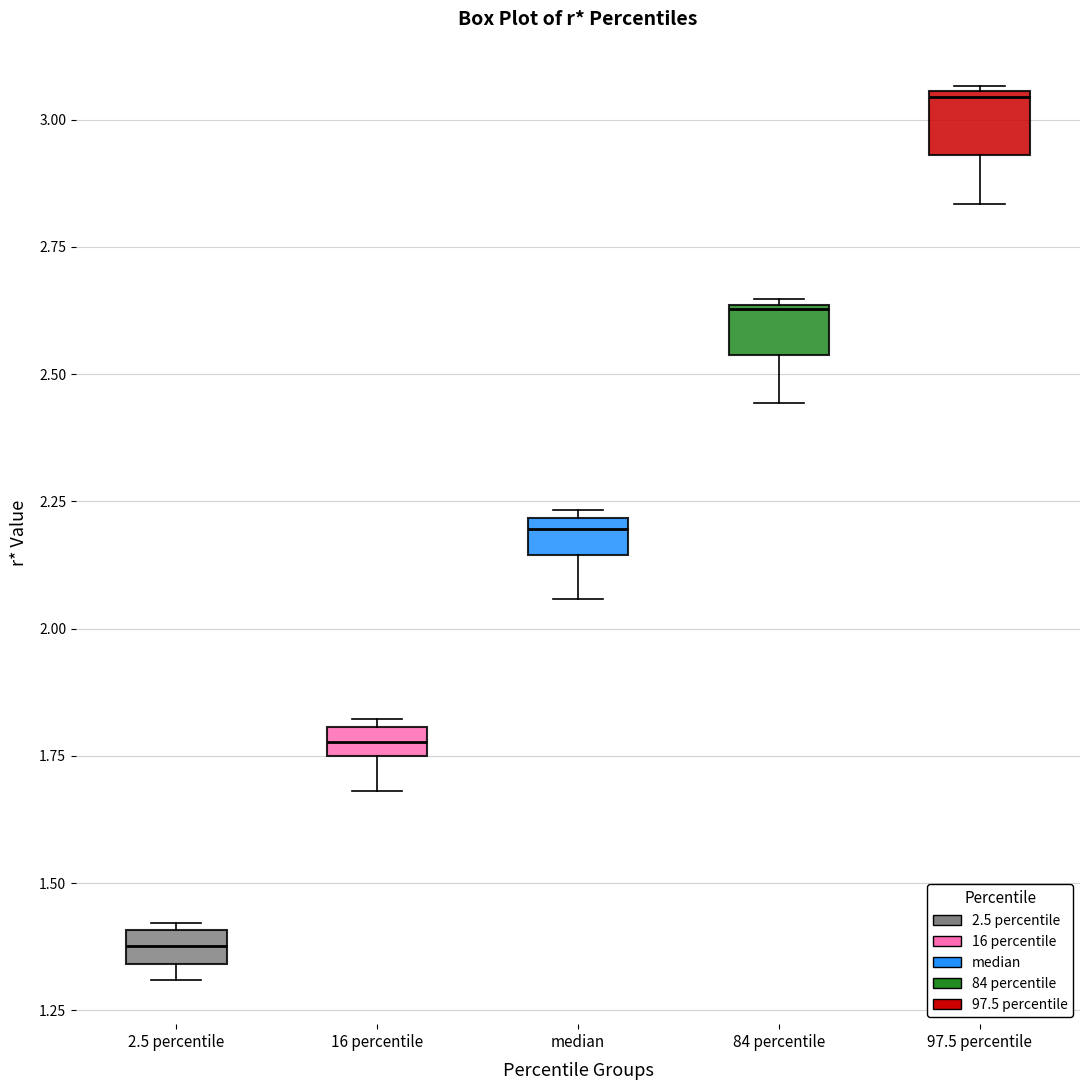

Which box has the lowest median line?

2.5 percentile